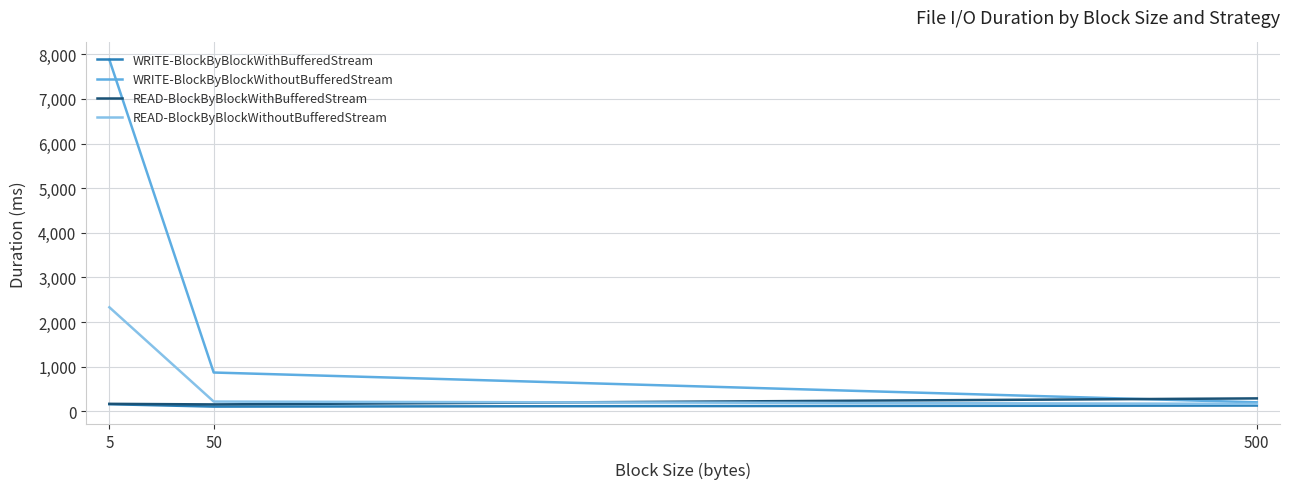

Rank the categories by WRITE-BlockByBlockWithoutBufferedStream value from lowest to highest.

500, 50, 5